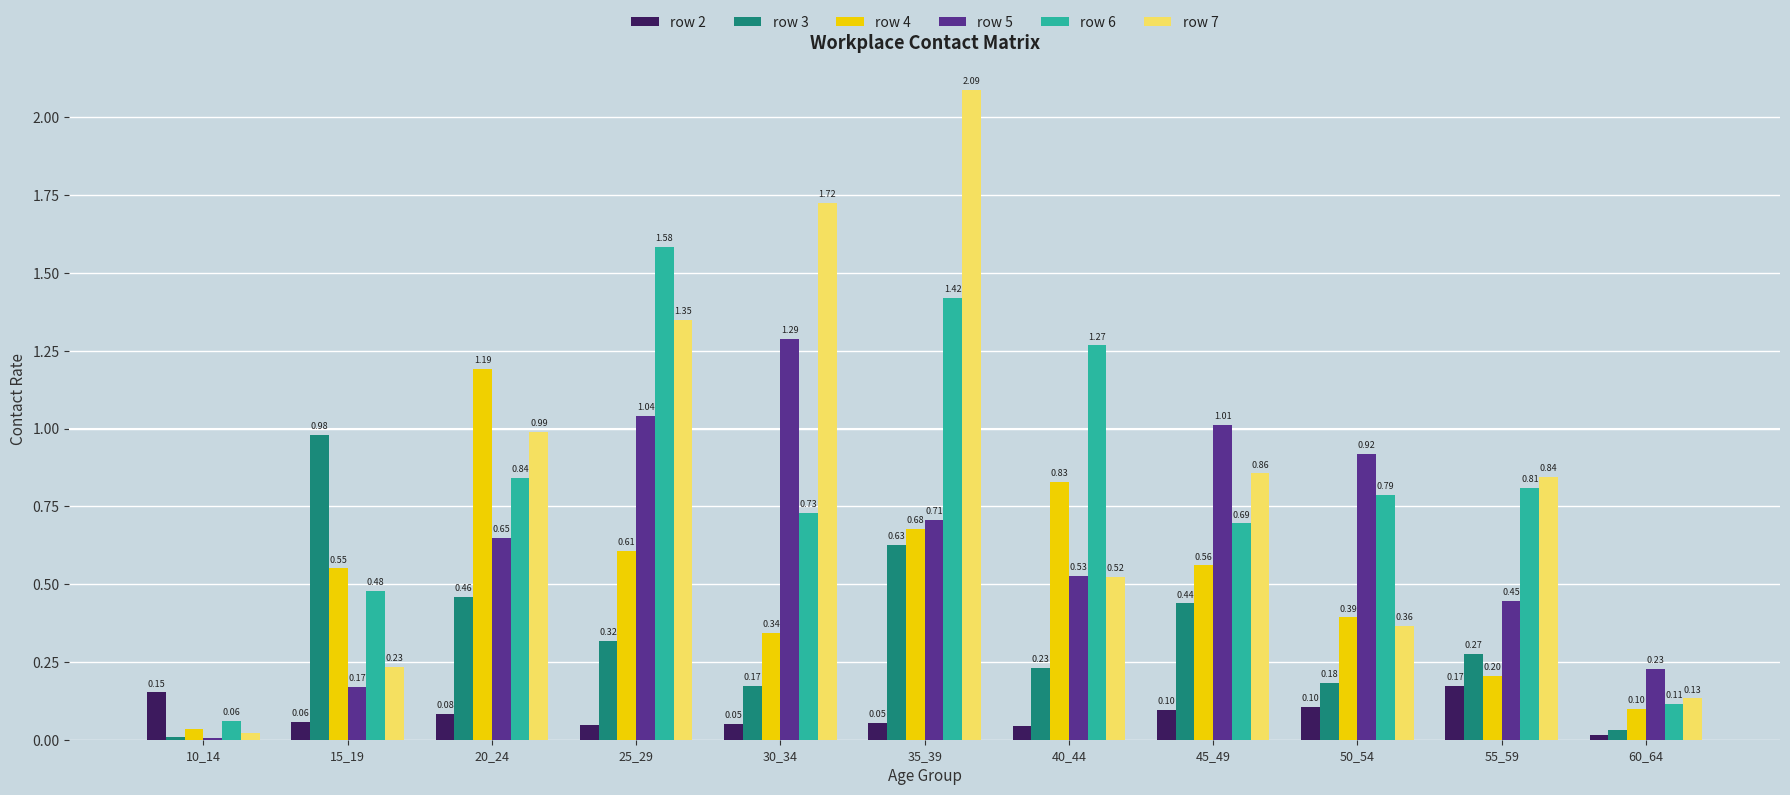

What are all the series names shown in the legend?

row 2, row 3, row 4, row 5, row 6, row 7